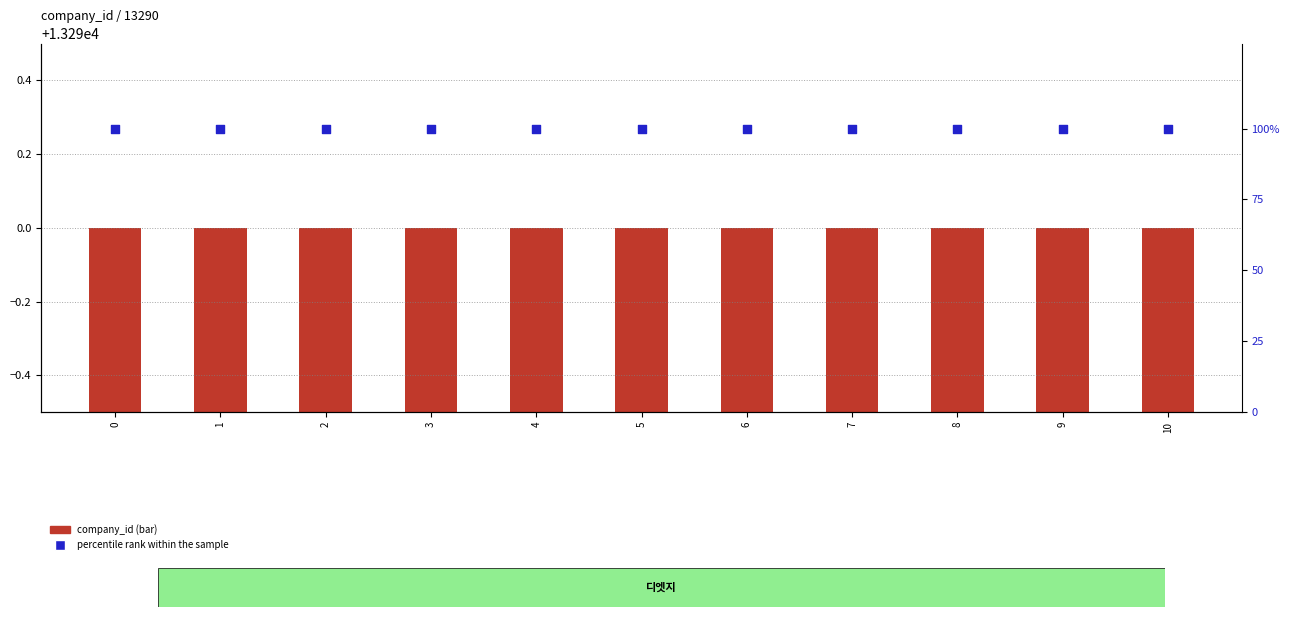

Is the value of percentile rank within the sample at 10 greater than the value of company_id at 0?

No